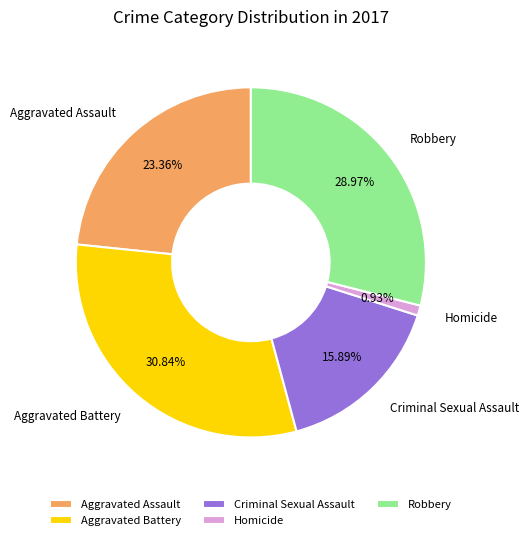

True or false: Homicide accounts for 11% of the total.

False